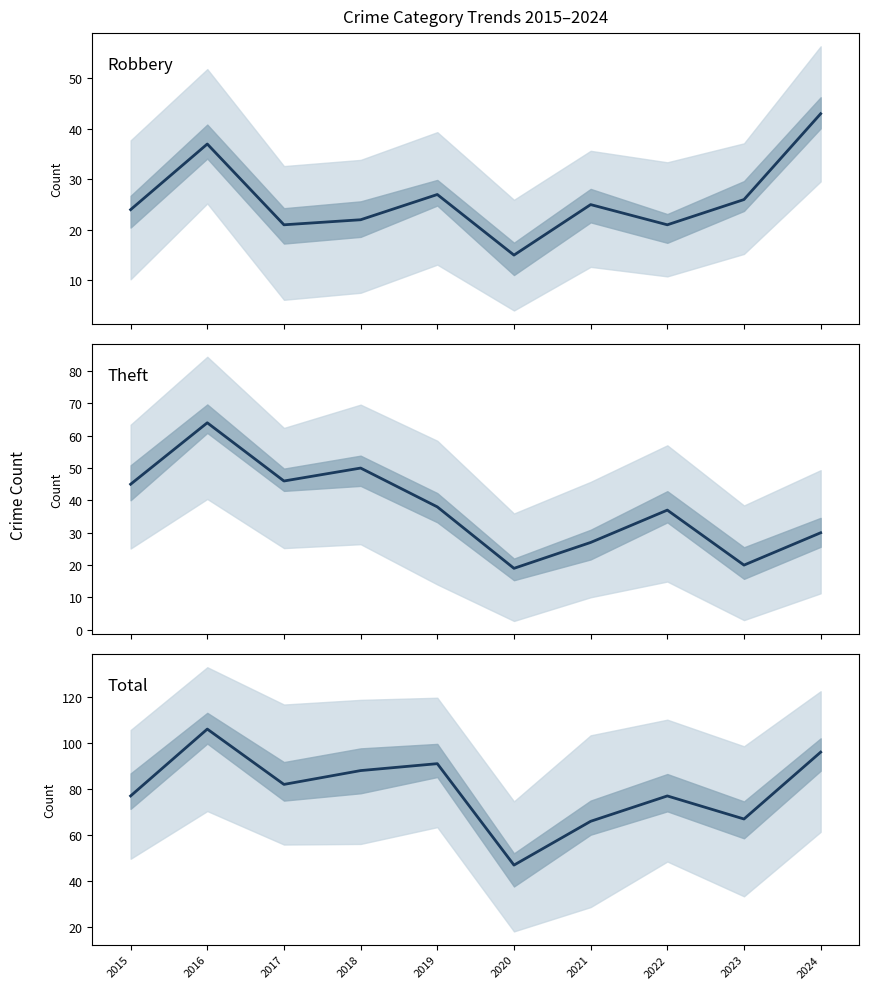

Rank the series by their maximum value, from lowest to highest.

Robbery, Theft, Total